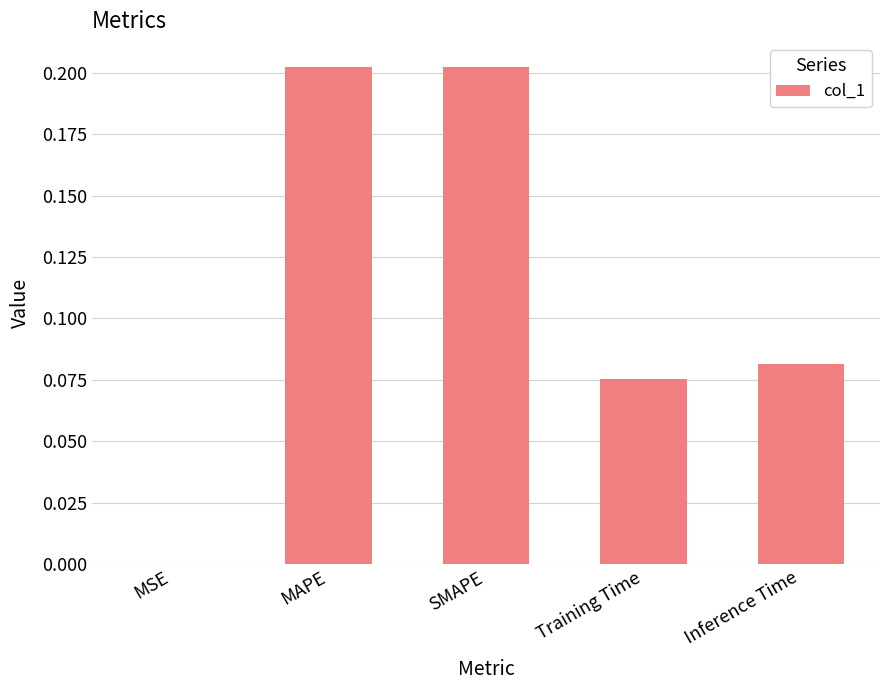

Is it true that the value at MAPE is 0.1?

False